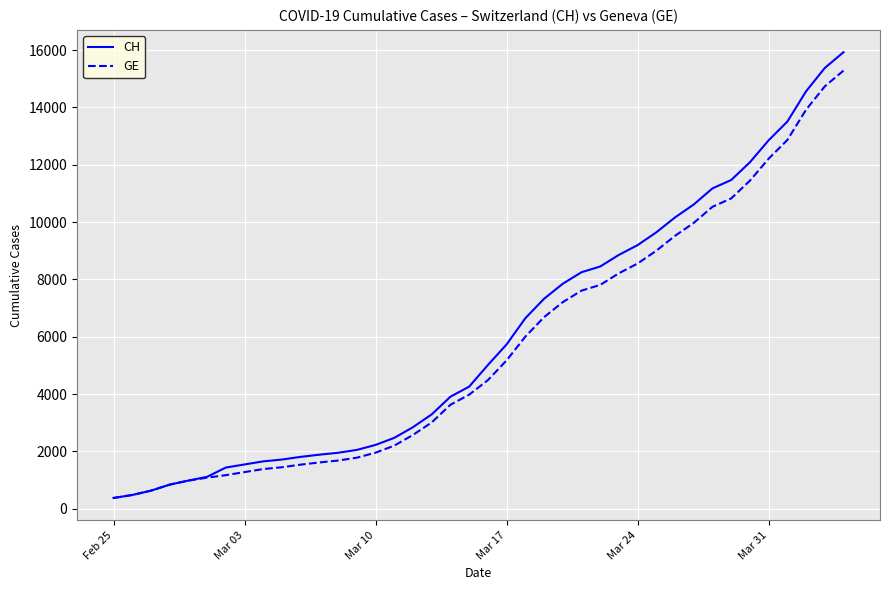

What is the lowest value of the CH series?

375